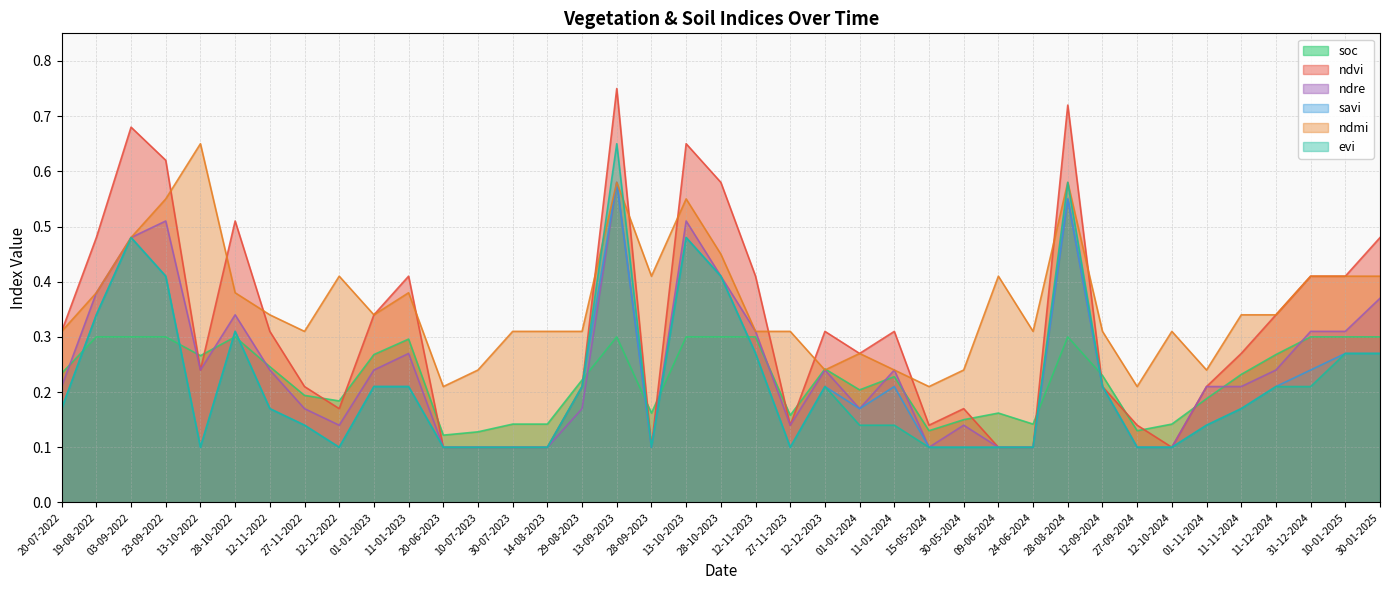

What is the label of the 38th point from the right?

19-08-2022